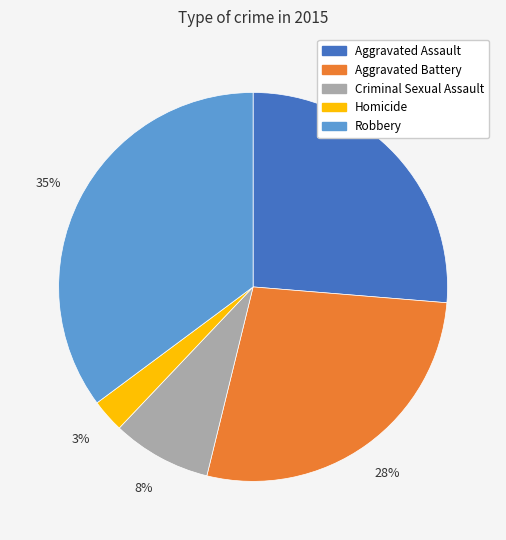

True or false: Criminal Sexual Assault accounts for 8% of the total.

True